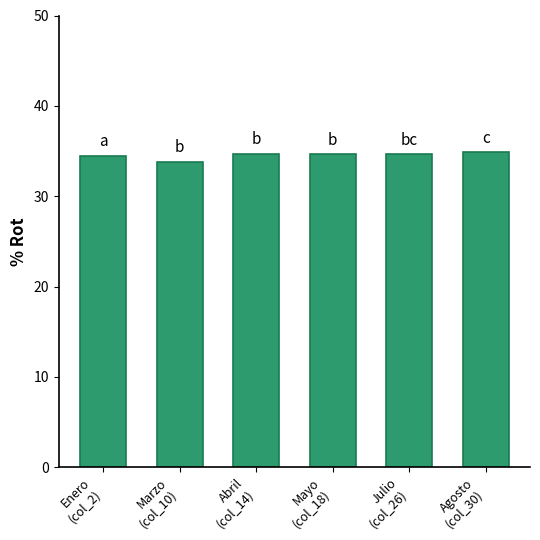

What is the difference between the maximum and minimum values?

1.1